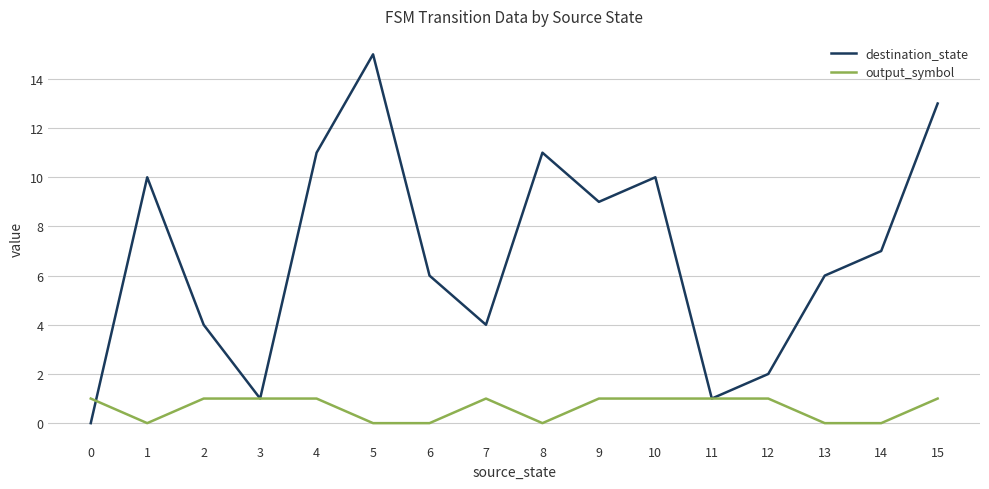

Count the number of data series in this chart.

2